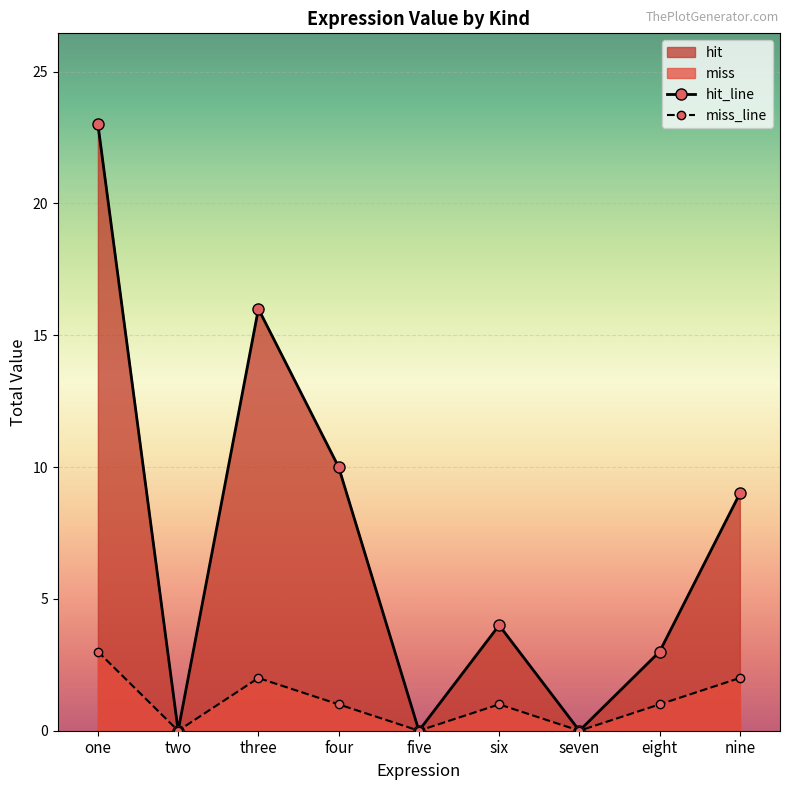

Where is the data nearest to the value 11?

four